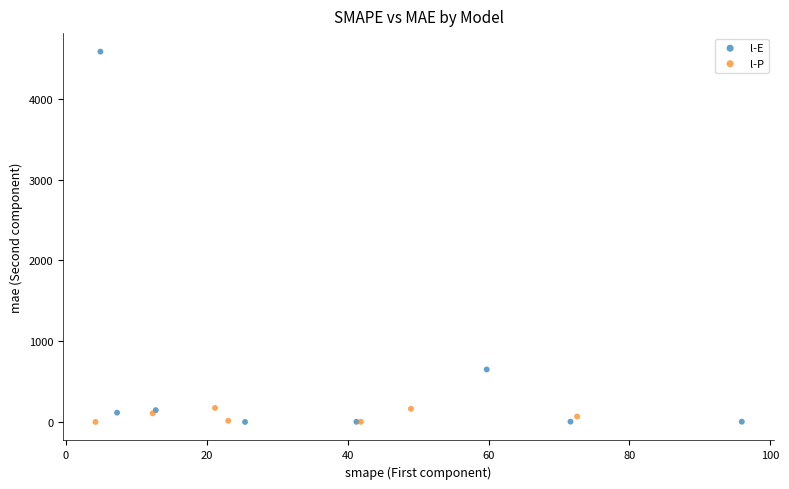

Which series reaches the maximum Y coordinate?

l-E